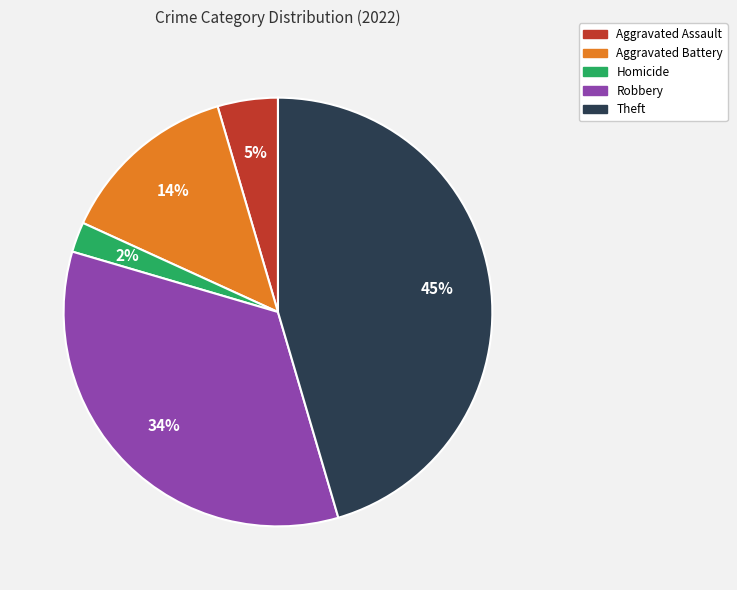

Which has a higher value, Homicide or Theft?

Theft